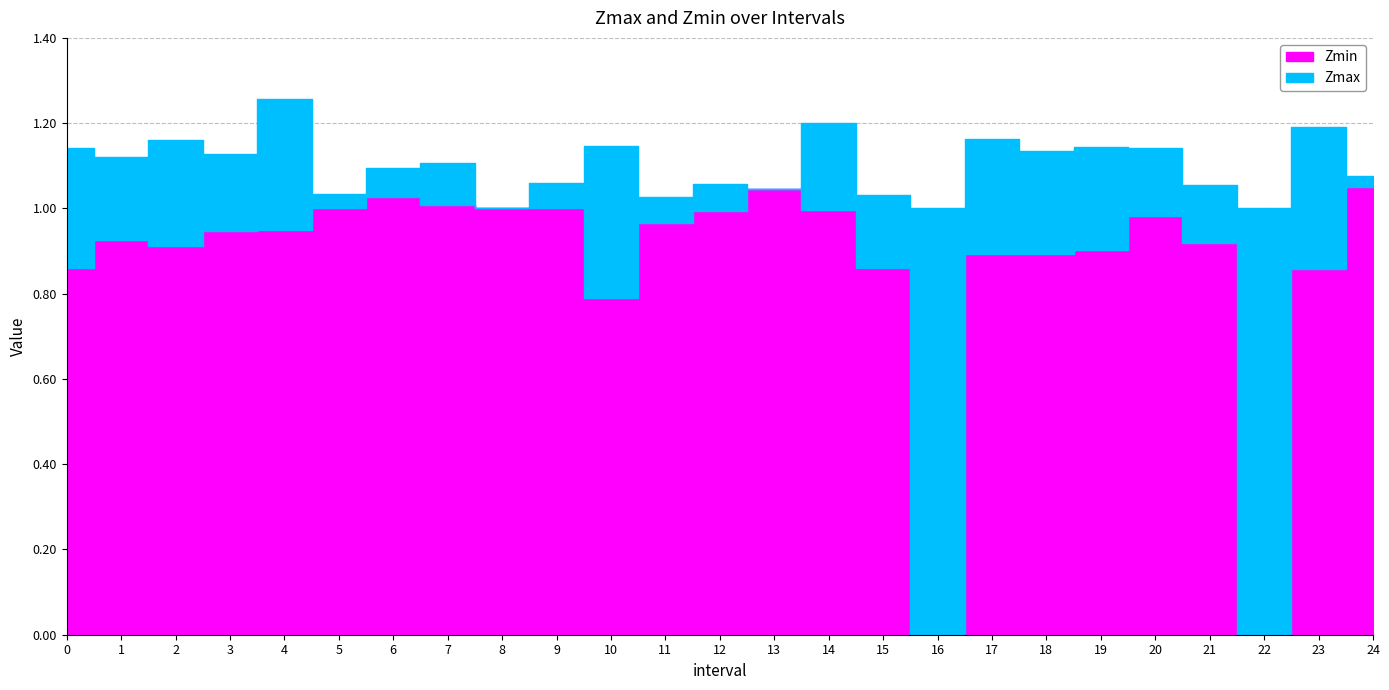

Which series has the largest total across all categories?

Zmax